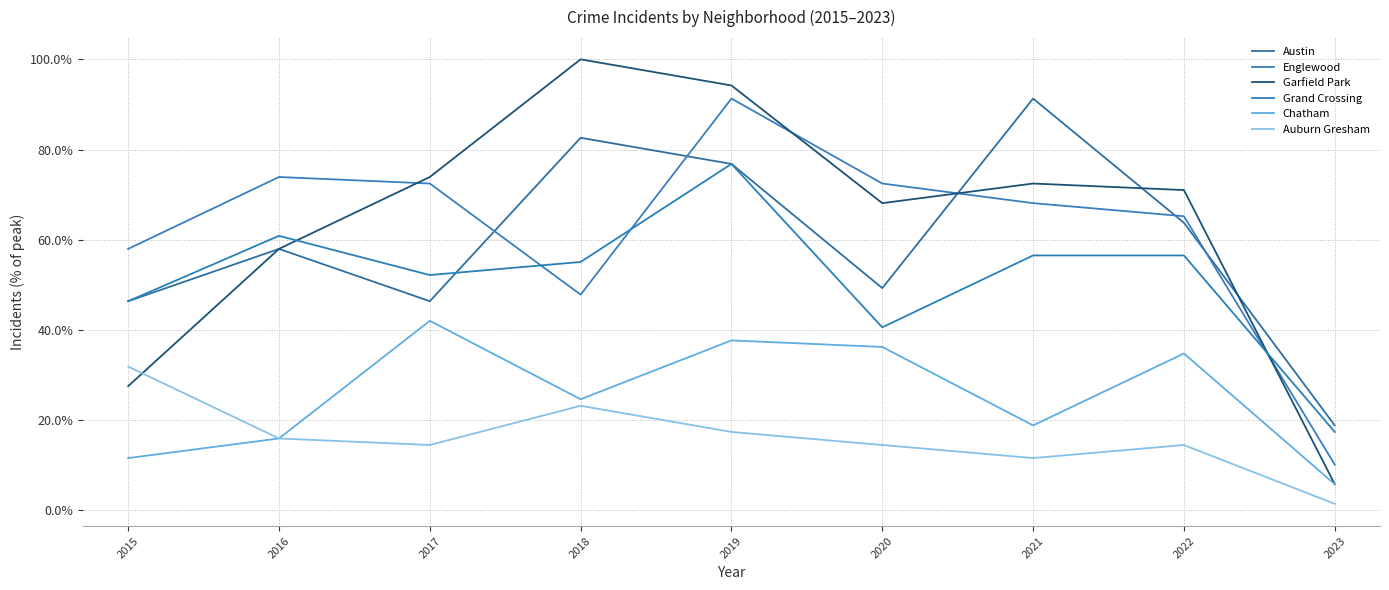

What is the difference between the maximum and minimum values in the Grand Crossing series?

59.4